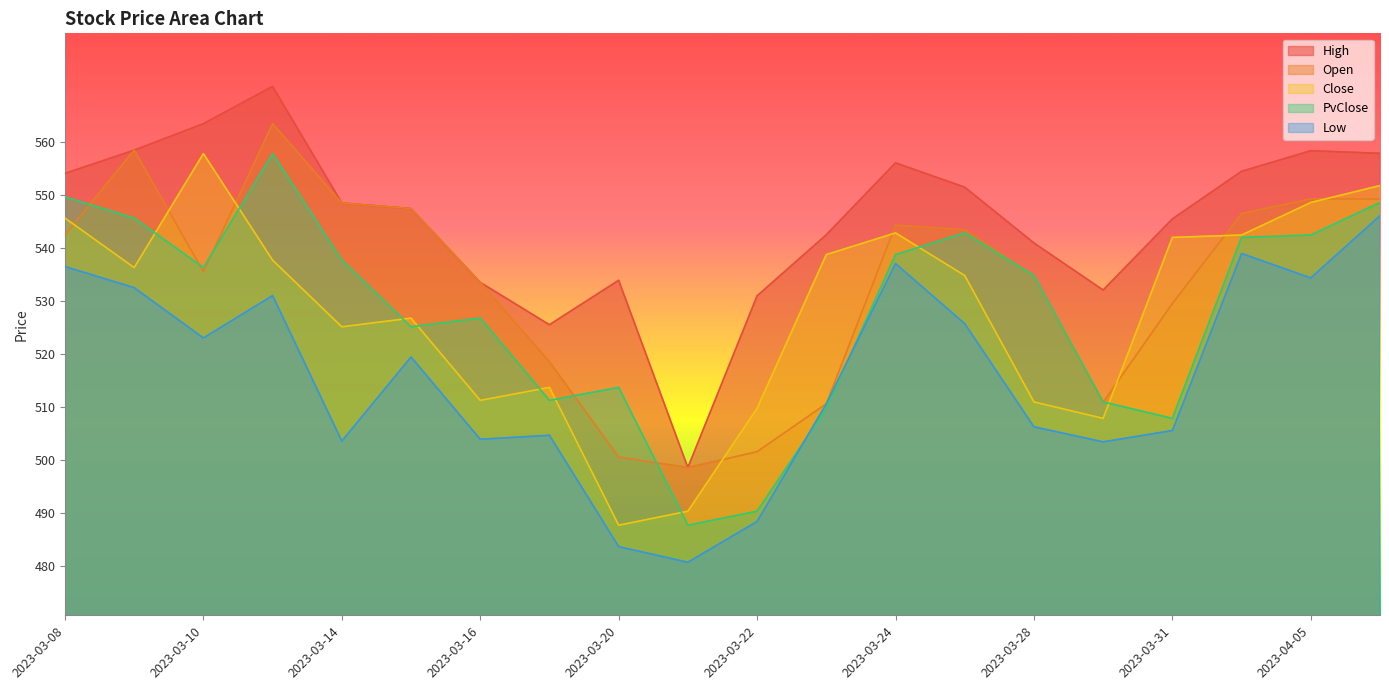

Reading right to left, list all the values displayed in this chart.

High: 2023-04-06=557.8	2023-04-05=558.3	2023-04-03=554.5	2023-03-31=545.5	2023-03-29=532.1	2023-03-28=540.9	2023-03-27=551.5	2023-03-24=556.0	2023-03-23=542.5	2023-03-22=531.0	2023-03-21=498.6	2023-03-20=533.9	2023-03-17=525.5	2023-03-16=533.5	2023-03-15=547.4	2023-03-14=548.5	2023-03-13=570.5	2023-03-10=563.4	2023-03-09=558.4	2023-03-08=554.1
Open: 2023-04-06=549.2	2023-04-05=549.3	2023-04-03=546.5	2023-03-31=529.5	2023-03-29=510.9	2023-03-28=534.8	2023-03-27=543.4	2023-03-24=544.3	2023-03-23=510.6	2023-03-22=501.6	2023-03-21=498.6	2023-03-20=500.6	2023-03-17=518.5	2023-03-16=533.5	2023-03-15=547.4	2023-03-14=548.5	2023-03-13=563.4	2023-03-10=535.5	2023-03-09=558.4	2023-03-08=542.5
Close: 2023-04-06=551.8	2023-04-05=548.6	2023-04-03=542.4	2023-03-31=542.0	2023-03-29=507.9	2023-03-28=511.0	2023-03-27=534.8	2023-03-24=542.8	2023-03-23=538.8	2023-03-22=509.8	2023-03-21=490.4	2023-03-20=487.7	2023-03-17=513.7	2023-03-16=511.3	2023-03-15=526.8	2023-03-14=525.1	2023-03-13=537.7	2023-03-10=557.8	2023-03-09=536.3	2023-03-08=545.6
PvClose: 2023-04-06=548.6	2023-04-05=542.4	2023-04-03=542.0	2023-03-31=507.9	2023-03-29=511.0	2023-03-28=534.8	2023-03-27=542.8	2023-03-24=538.8	2023-03-23=509.8	2023-03-22=490.4	2023-03-21=487.7	2023-03-20=513.7	2023-03-17=511.3	2023-03-16=526.8	2023-03-15=525.1	2023-03-14=537.7	2023-03-13=557.8	2023-03-10=536.3	2023-03-09=545.6	2023-03-08=549.6
Low: 2023-04-06=546.1	2023-04-05=534.4	2023-04-03=539.0	2023-03-31=505.6	2023-03-29=503.4	2023-03-28=506.3	2023-03-27=525.7	2023-03-24=537.0	2023-03-23=510.6	2023-03-22=488.4	2023-03-21=480.8	2023-03-20=483.7	2023-03-17=504.7	2023-03-16=503.9	2023-03-15=519.5	2023-03-14=503.6	2023-03-13=531.0	2023-03-10=523.0	2023-03-09=532.5	2023-03-08=536.5